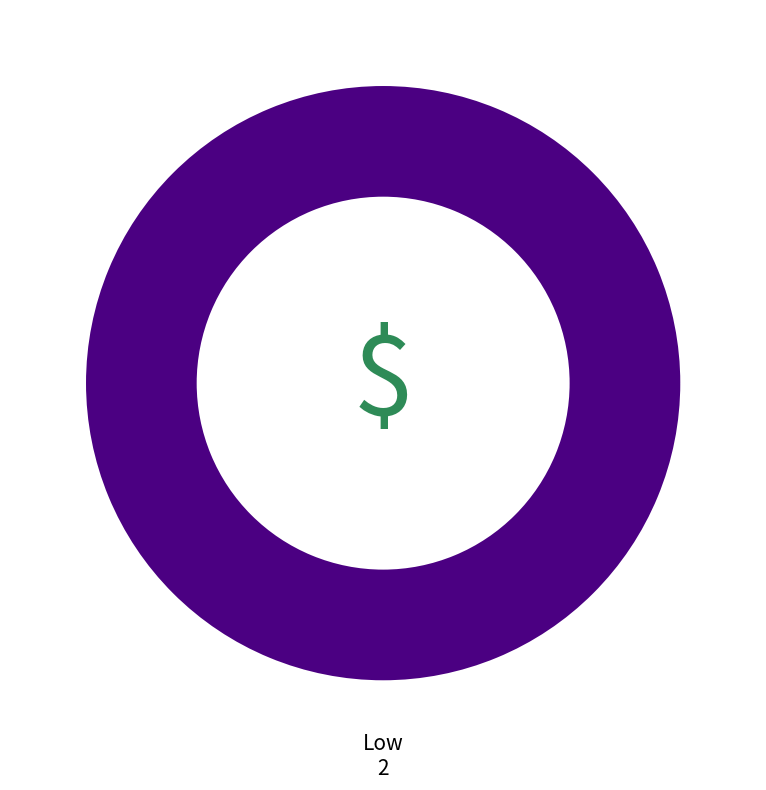

Rank the categories by value from highest to lowest.

Low